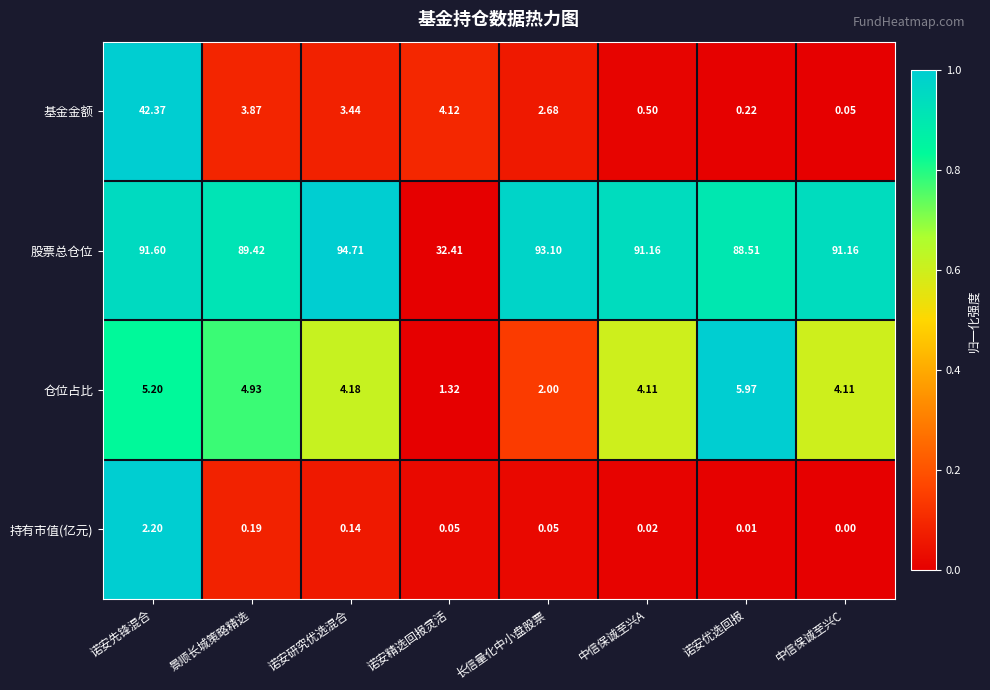

At which label is 仓位占比 closest to 3?

长信量化中小盘股票